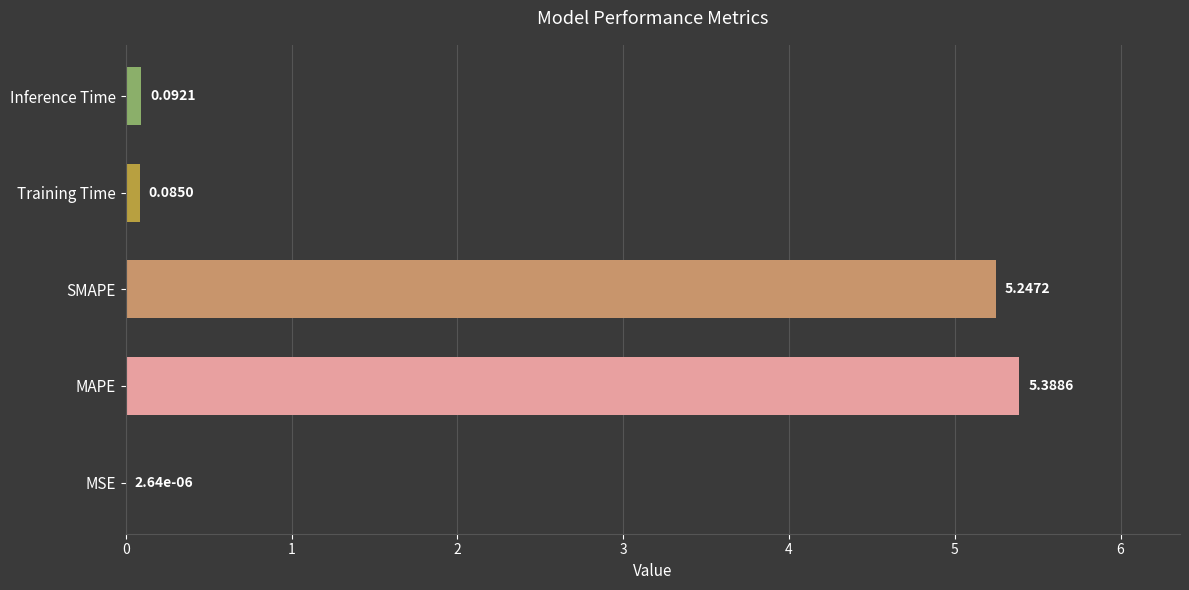

Where is the data nearest to the value 2?

Inference Time